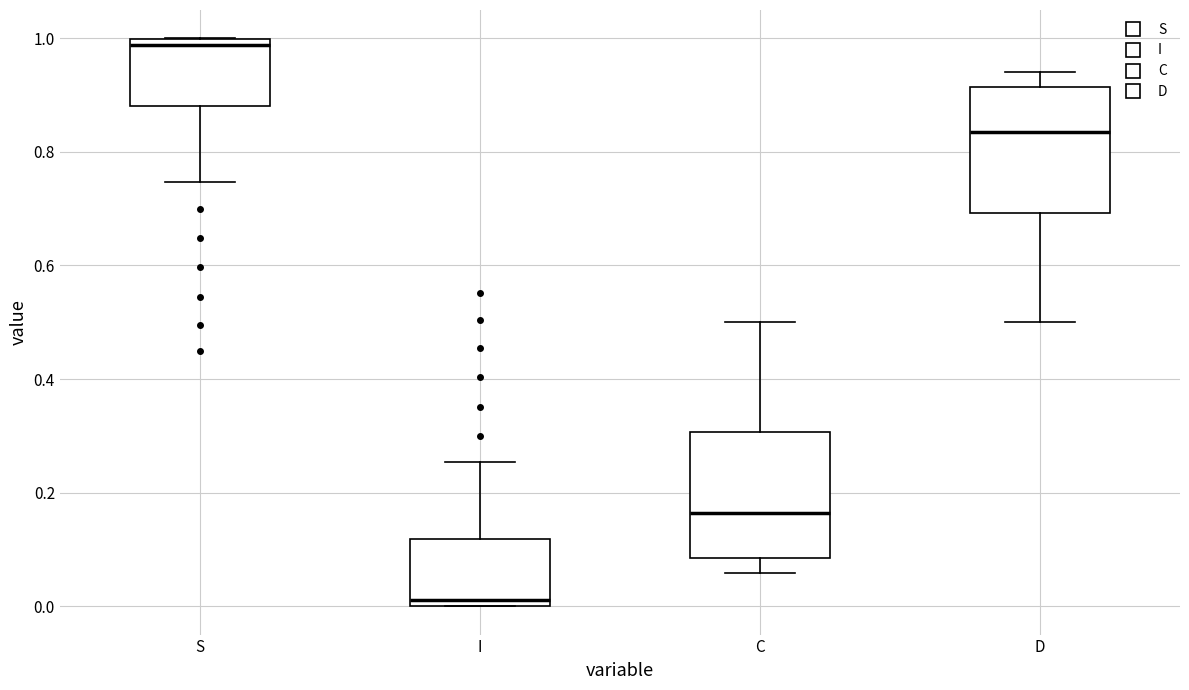

Which box's median line is the highest?

S